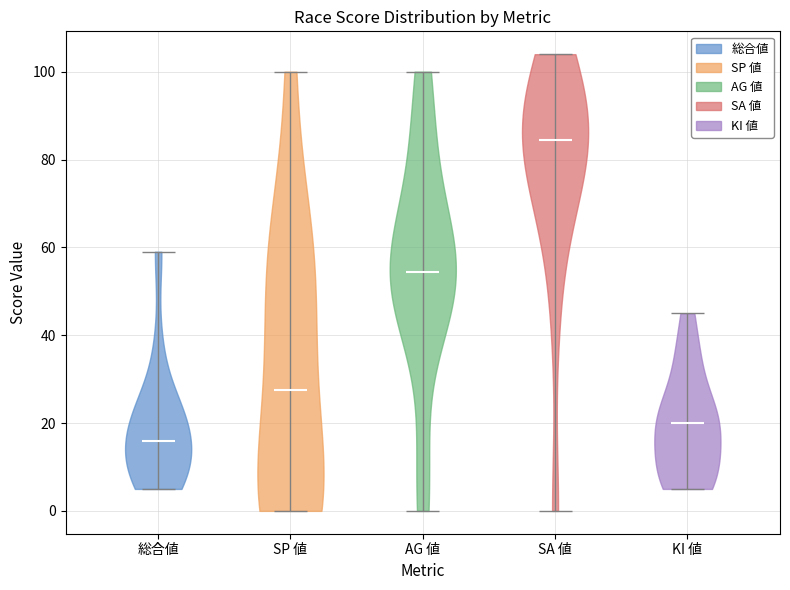

Where does the median line of the violin for KI 値 sit on the y-axis? The values are not printed on the chart, so give them approximately, as read against the axis.

20